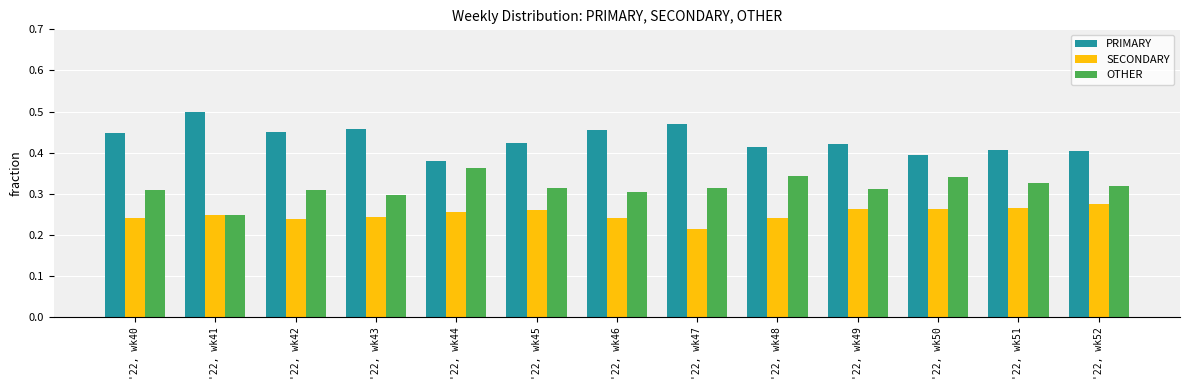

What is the total value across all series at '22, wk46?

1.0